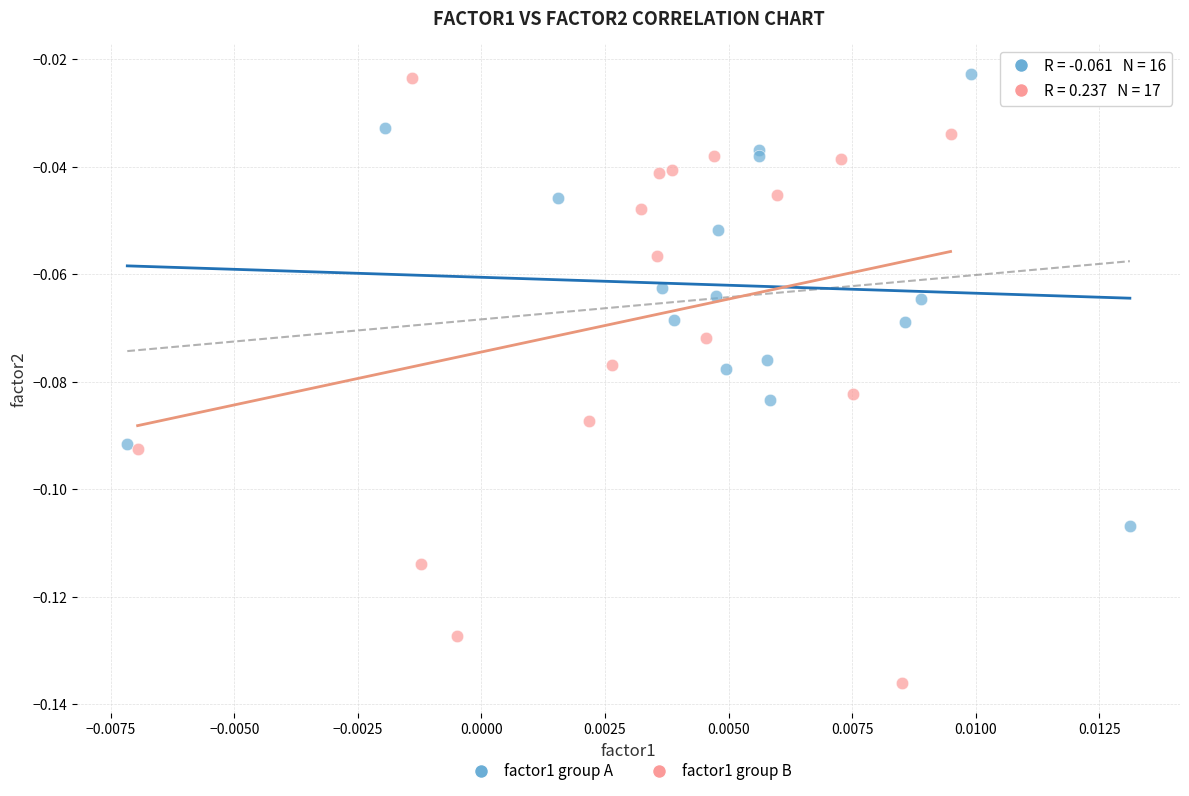

Which series reaches the minimum Y coordinate?

factor1 group B